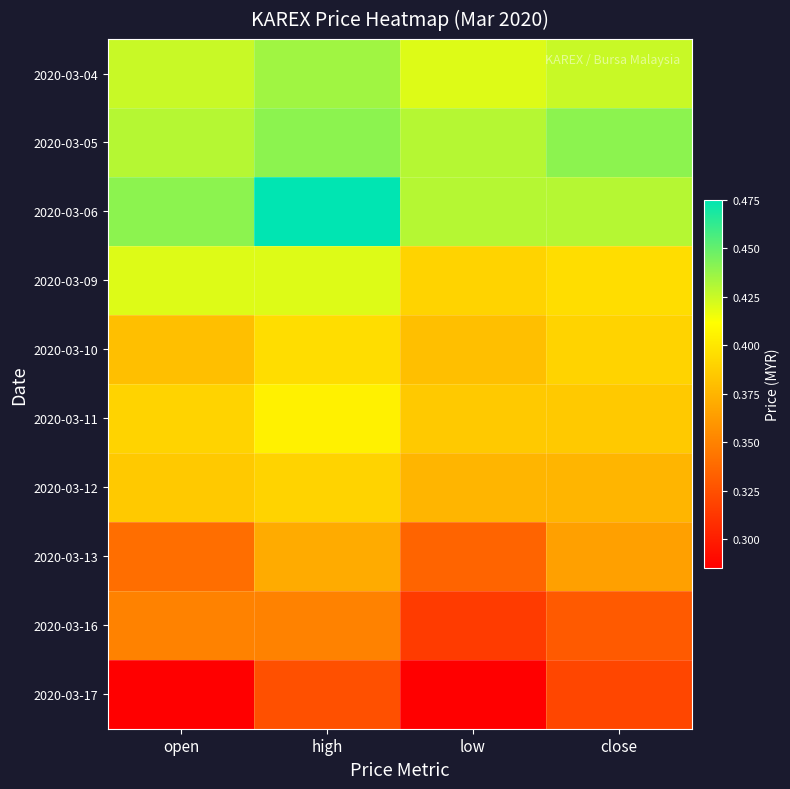

Which category has the lowest value across all series?

open